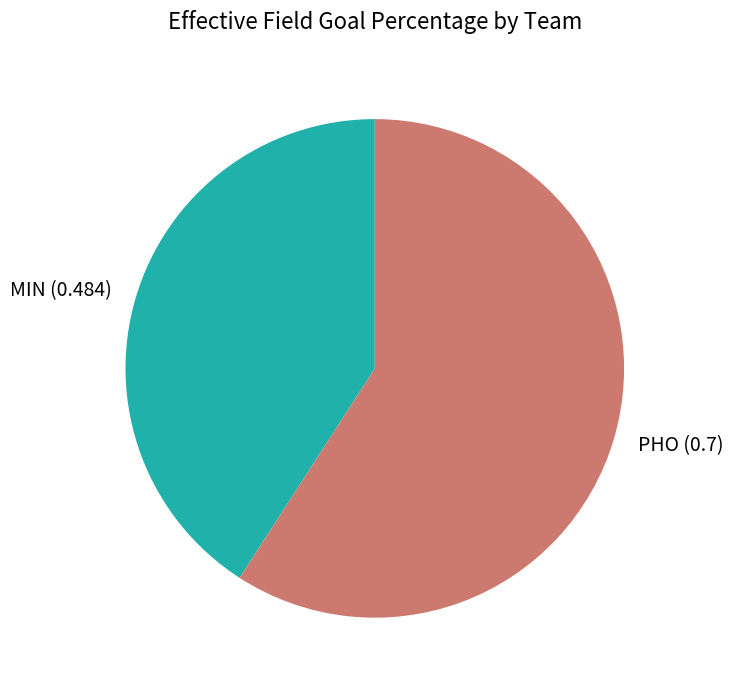

Combined, do MIN and PHO account for over 50%?

Yes